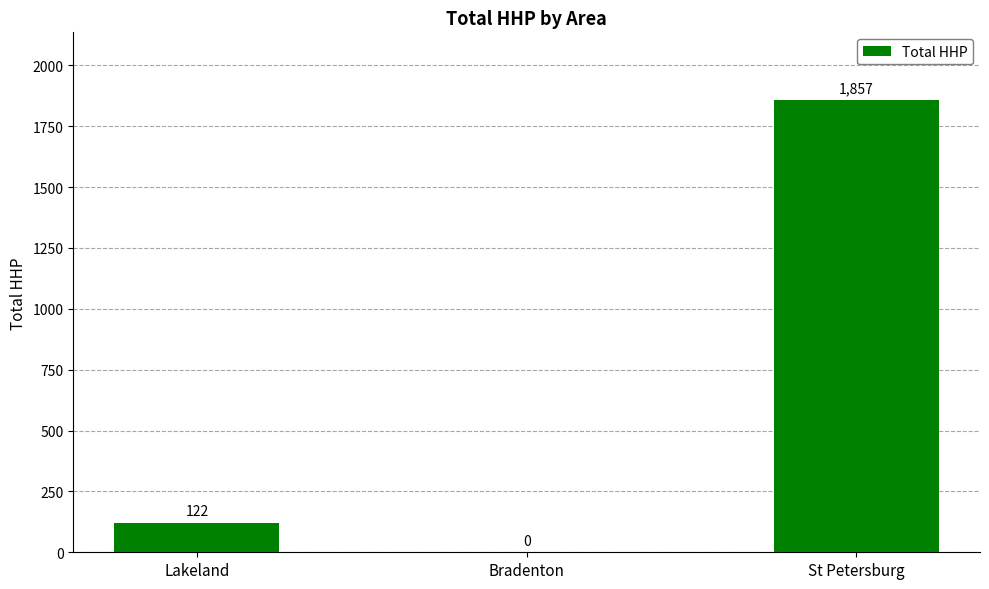

What is the maximum value shown in the chart?

1857